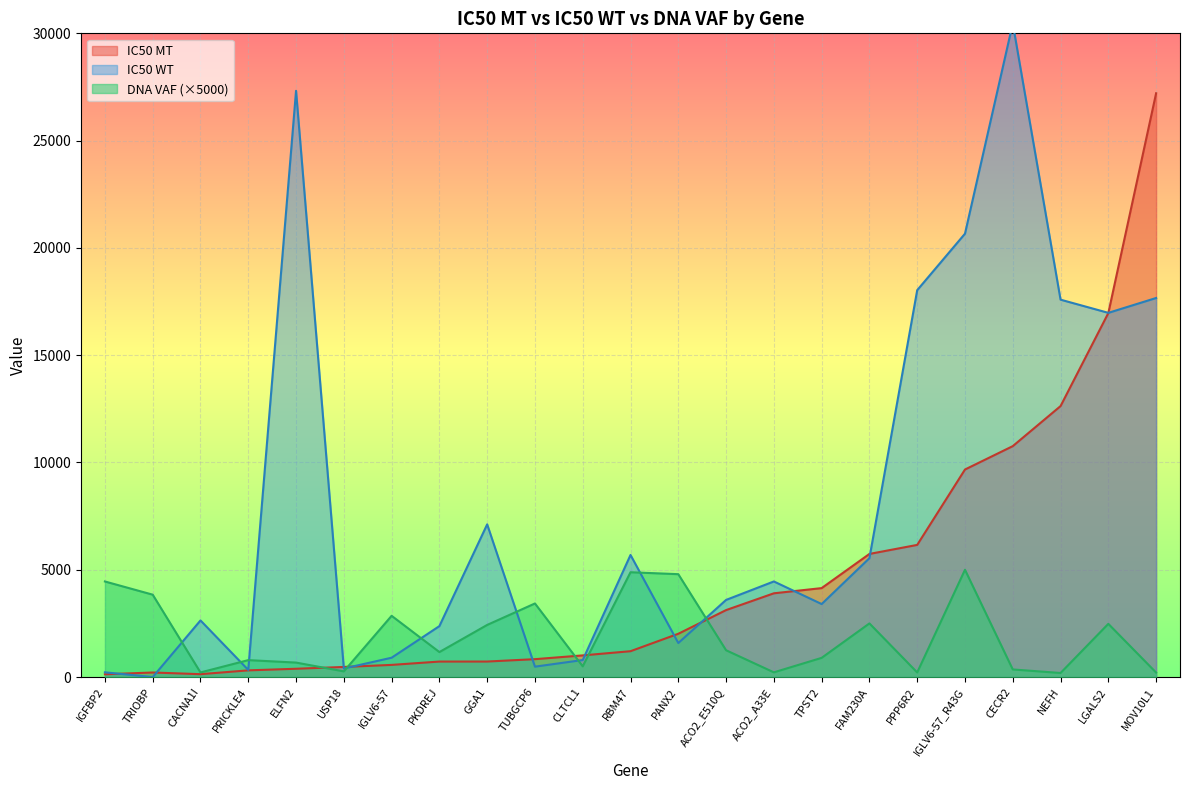

The IC50 WT series shows 1150.6 at CLTCL1. True or false?

False